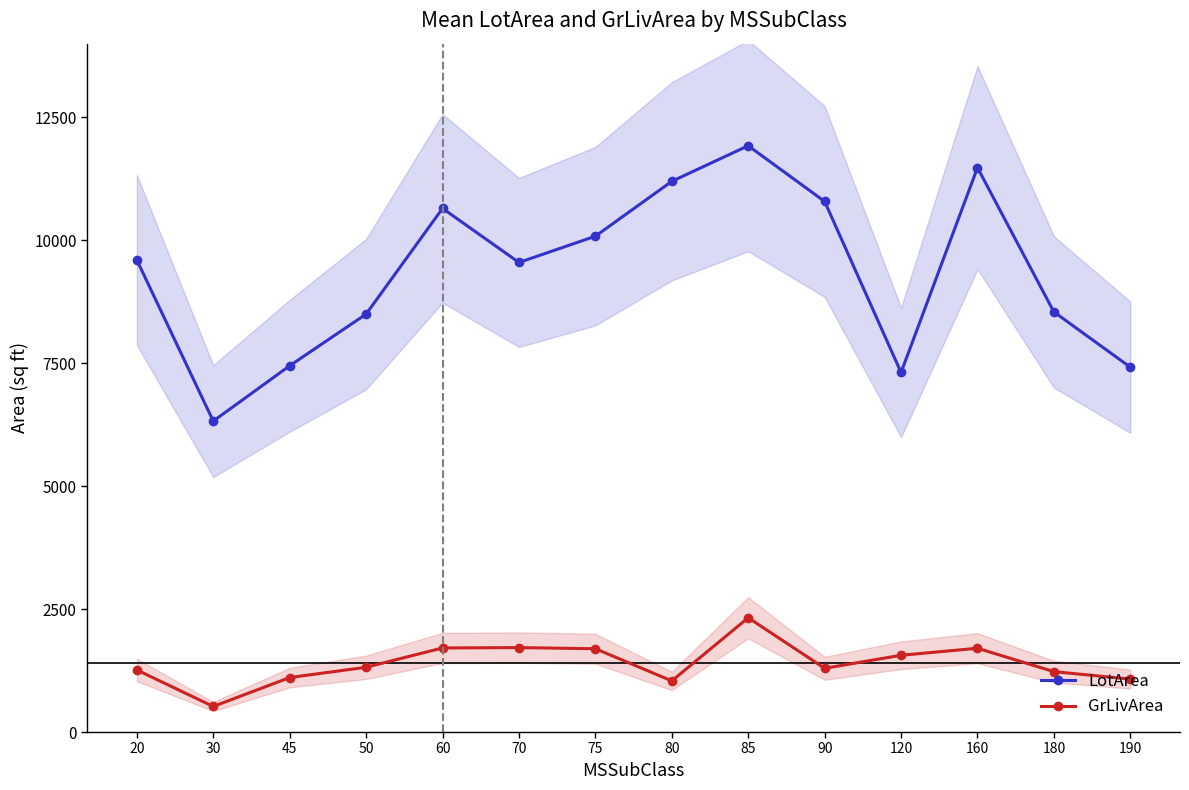

Reading left to right, extract all data points from this chart.

LotArea: 20=9600	30=6324	45=7449	50=8500	60=10650	70=9550	75=10084	80=11200	85=11924	90=10791	120=7313	160=11478	180=8544	190=7420
GrLivArea: 20=1262	30=520	45=1108	50=1317	60=1710	70=1717	75=1694	80=1040	85=2324	90=1296	120=1561	160=1704	180=1228	190=1077